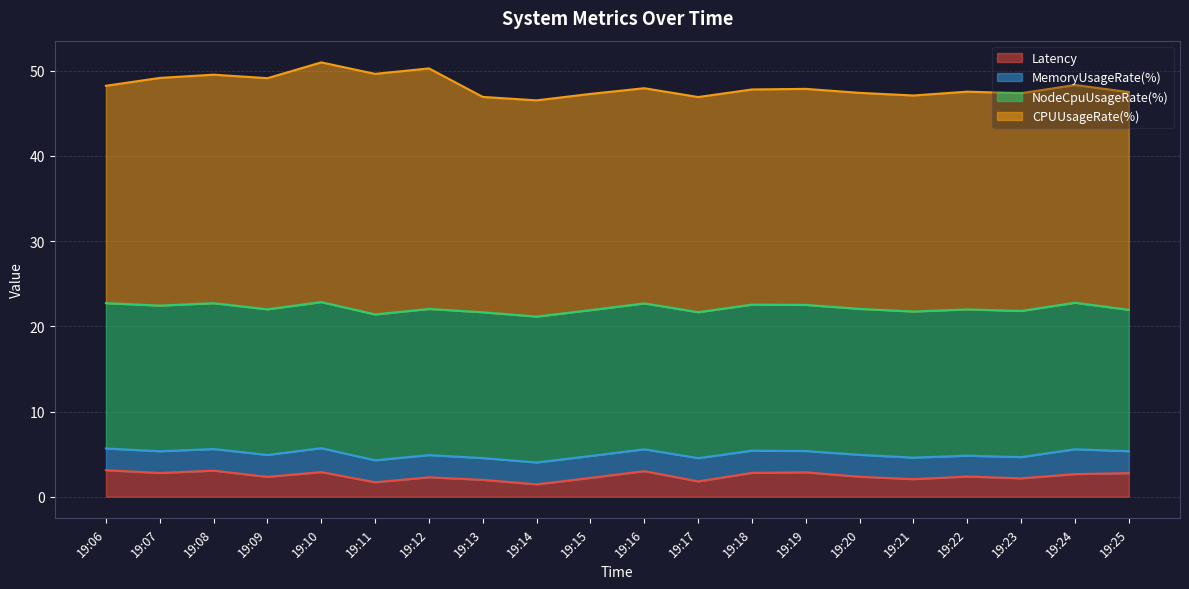

Which label corresponds to the largest value in the chart?

19:11